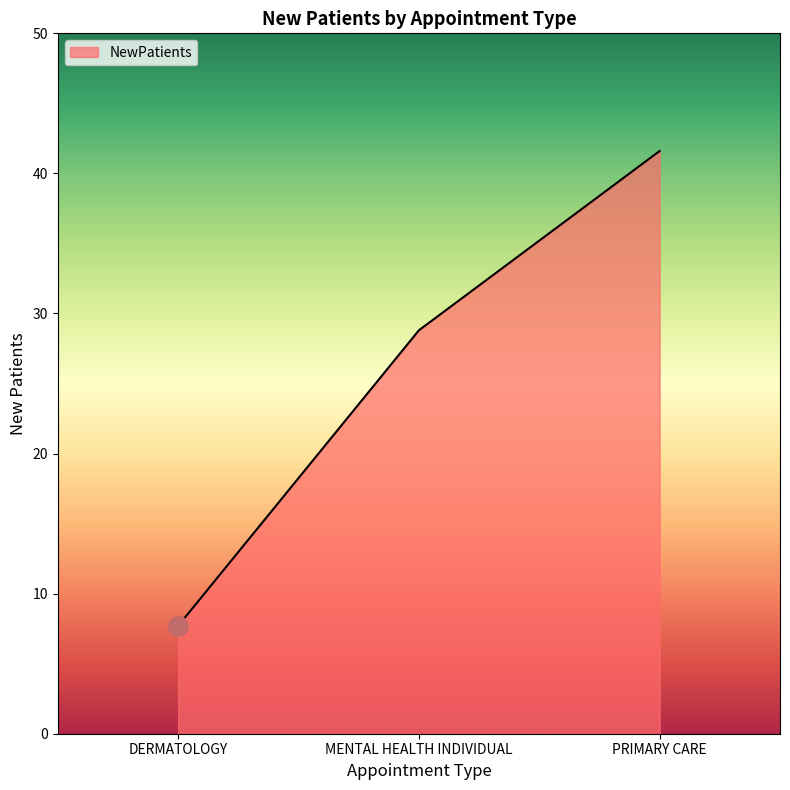

What is the sum of all values?

78.1